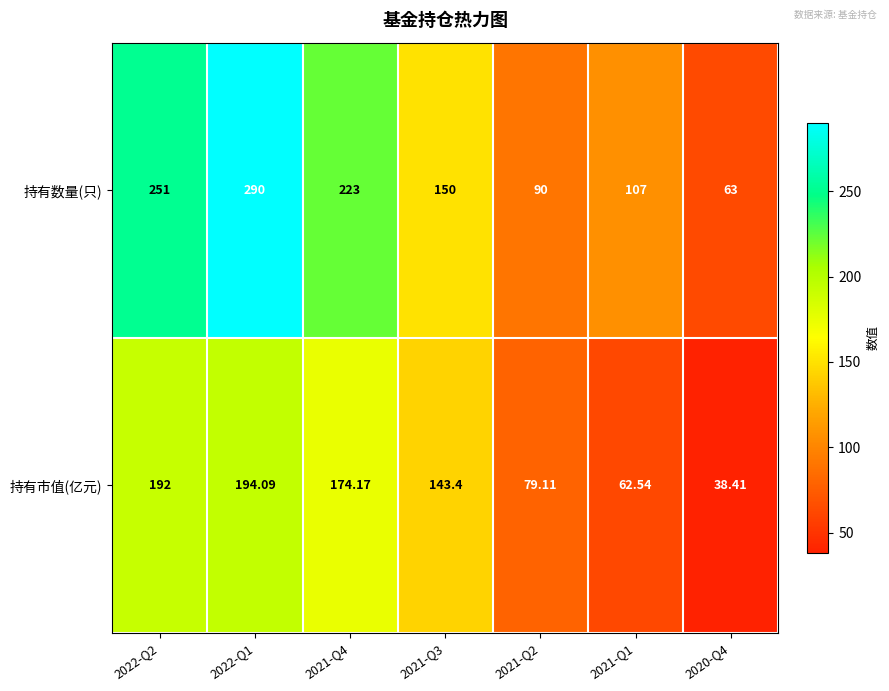

Which series has the largest range (max minus min)?

持有数量(只)